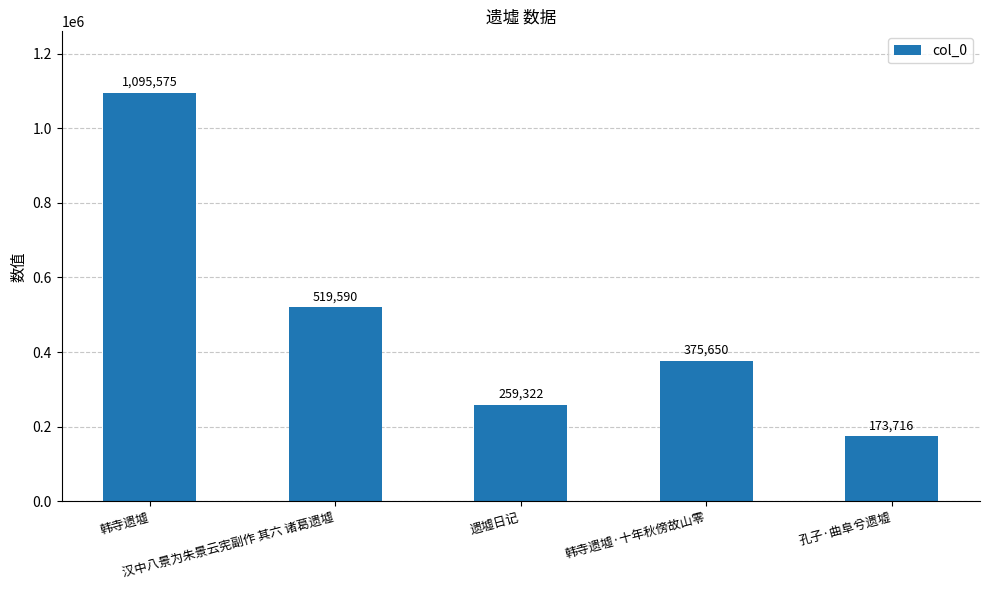

Between 遗墟日记 and 韩寺遗墟, which is larger?

韩寺遗墟